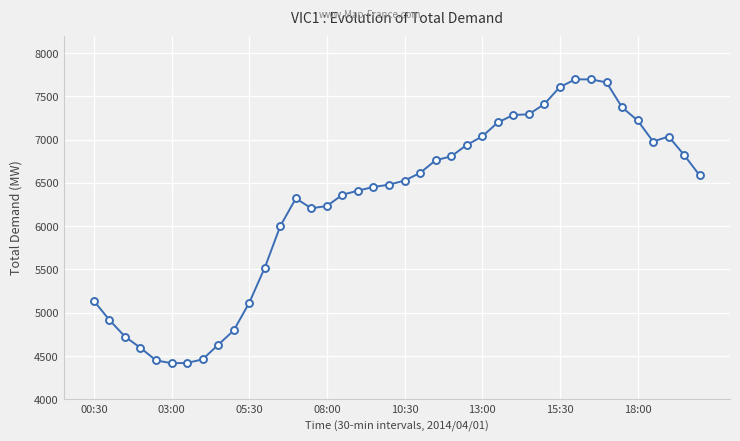

Is this an area chart (filled region under the line)?

No